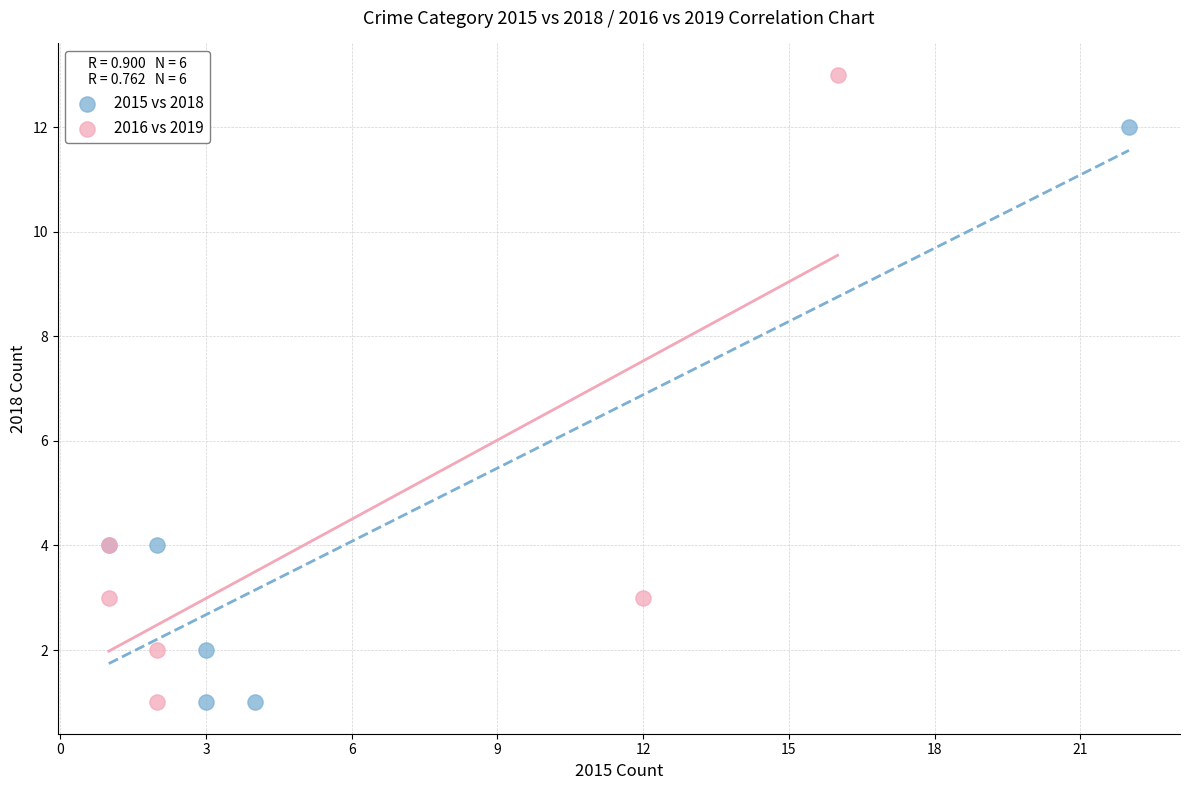

Which series reaches the maximum Y coordinate?

2016 vs 2019